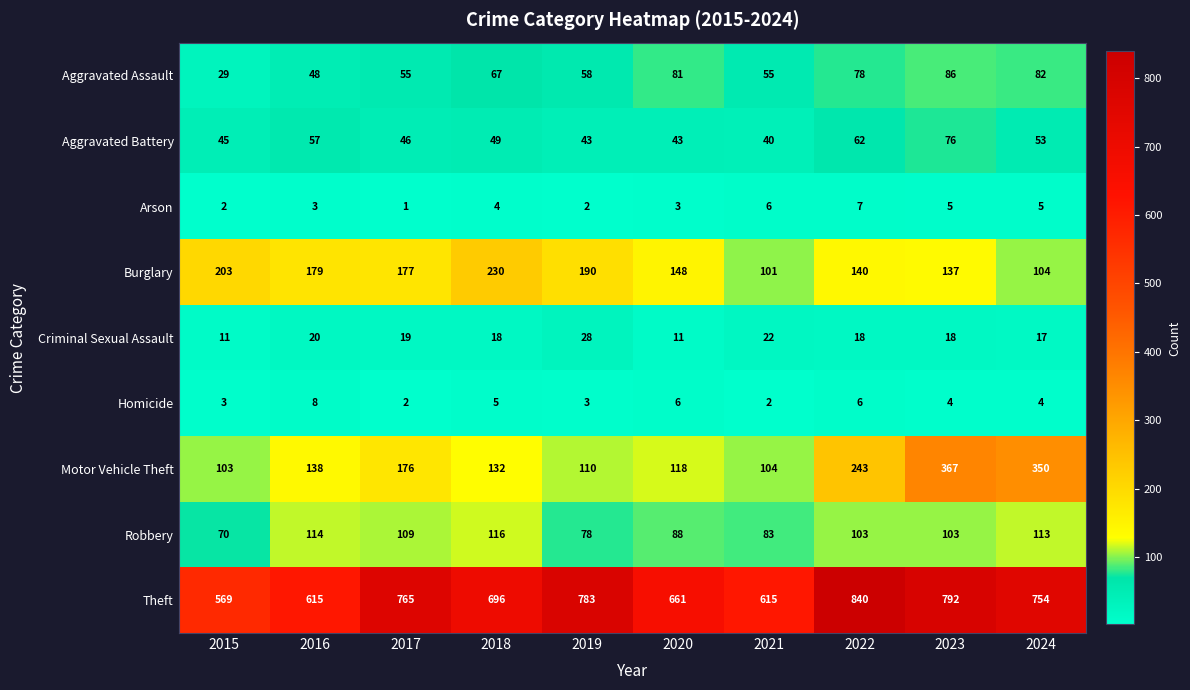

What is the difference between the highest and lowest values at 2020?

658